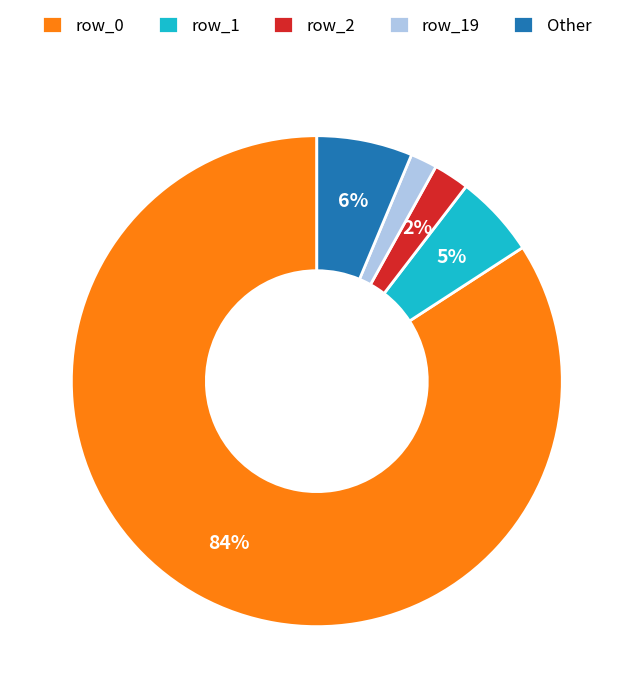

To the nearest percent, what is the combined percentage of row_19 and row_1?

7%